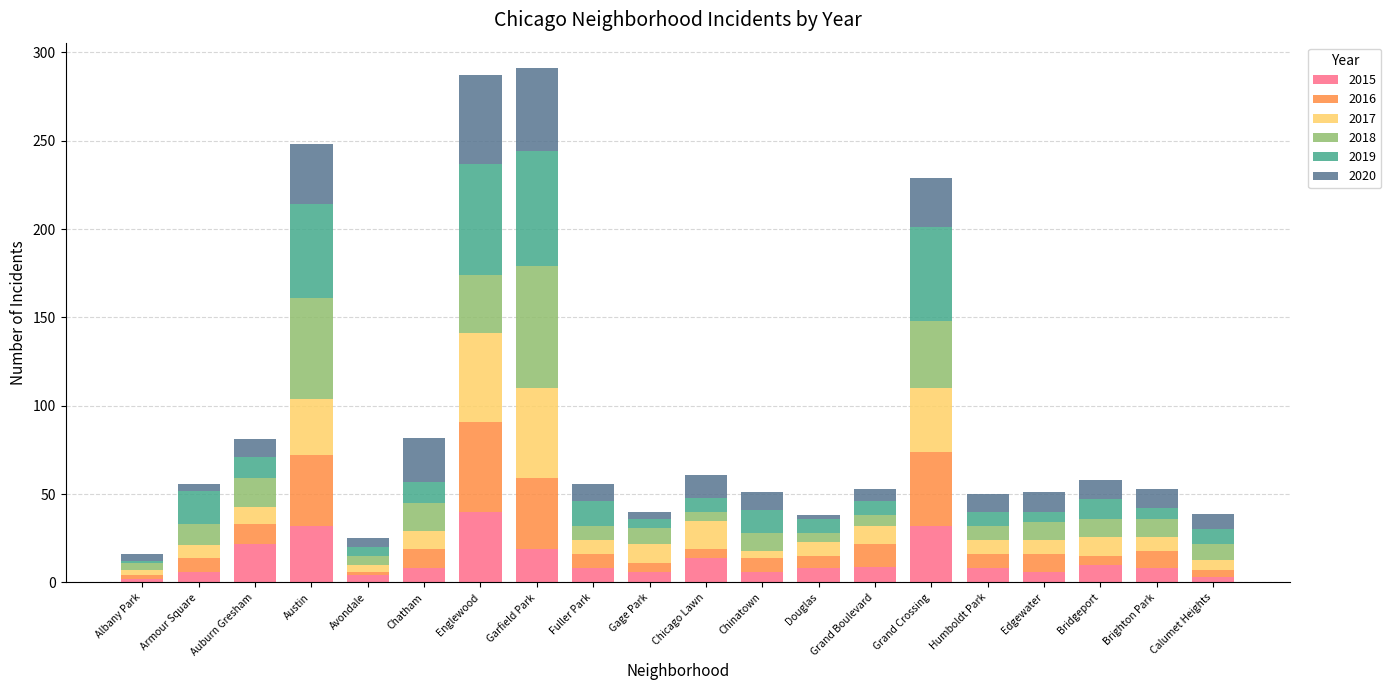

What is the difference between the second highest and second lowest values in the 2015 series?

29